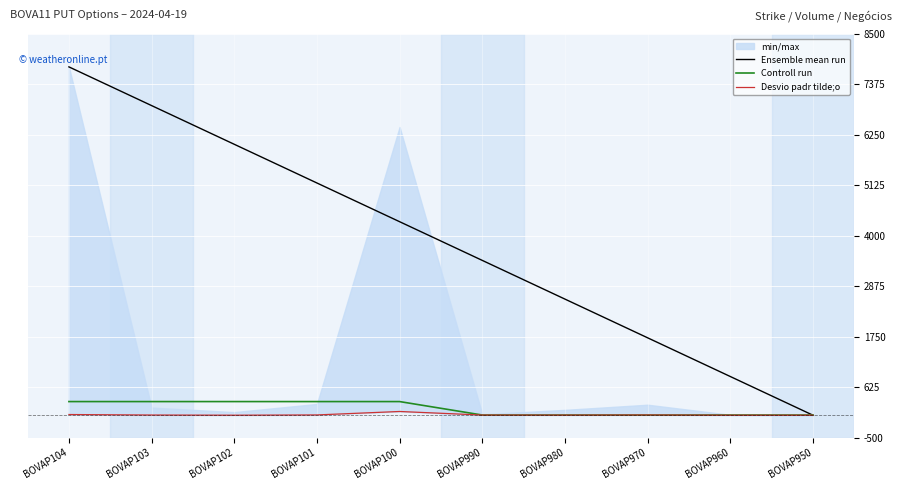

At which label does Ensemble mean run first exceed 4315?

BOVAP104